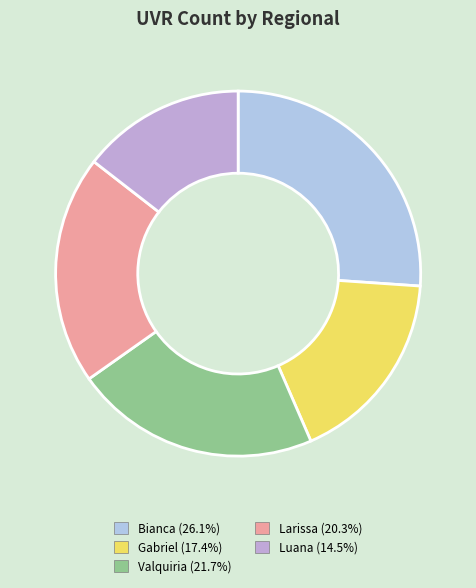

Is there any slice that represents more than half of the pie?

No